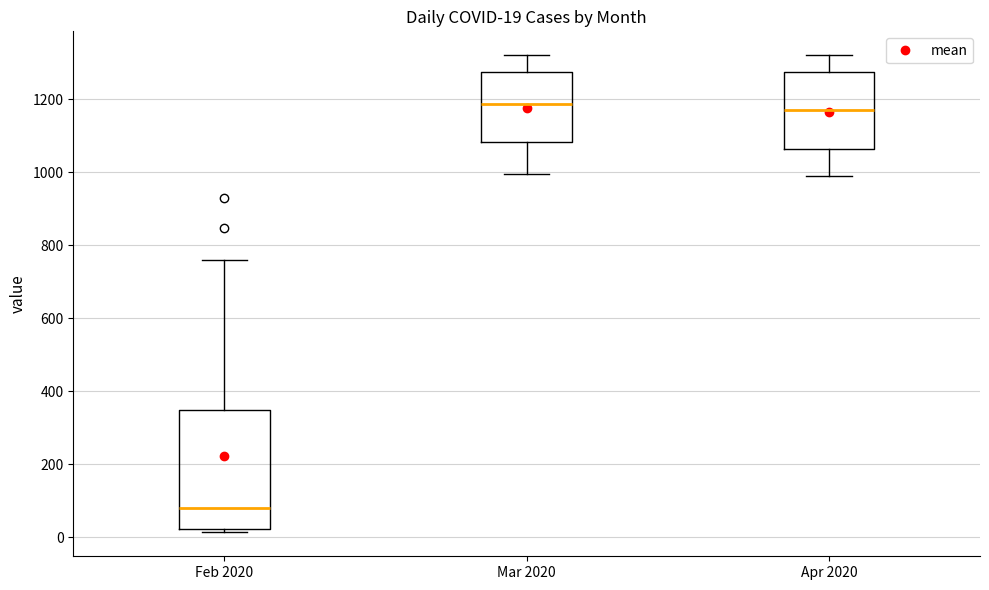

Comparing the boxes themselves (not the whiskers), which one is the tallest?

Feb 2020